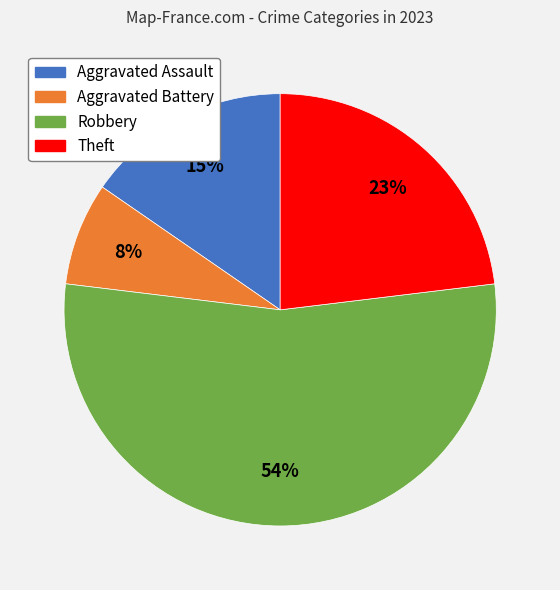

How many slices are in this pie chart?

4